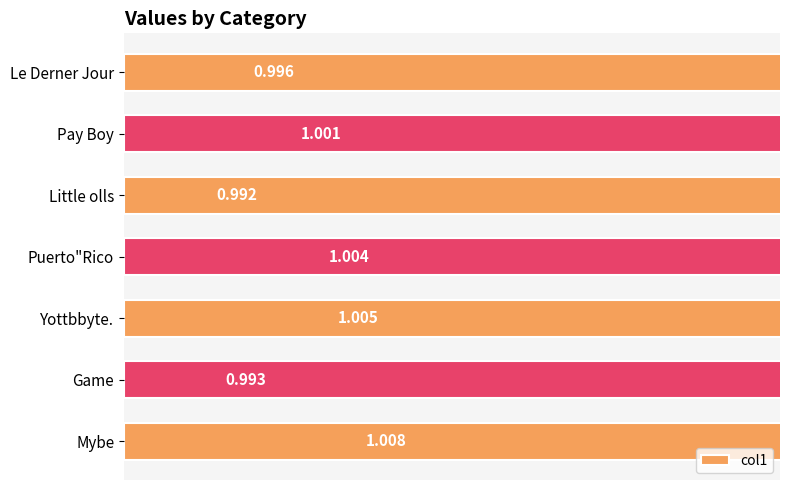

What is the greatest value displayed?

1.0